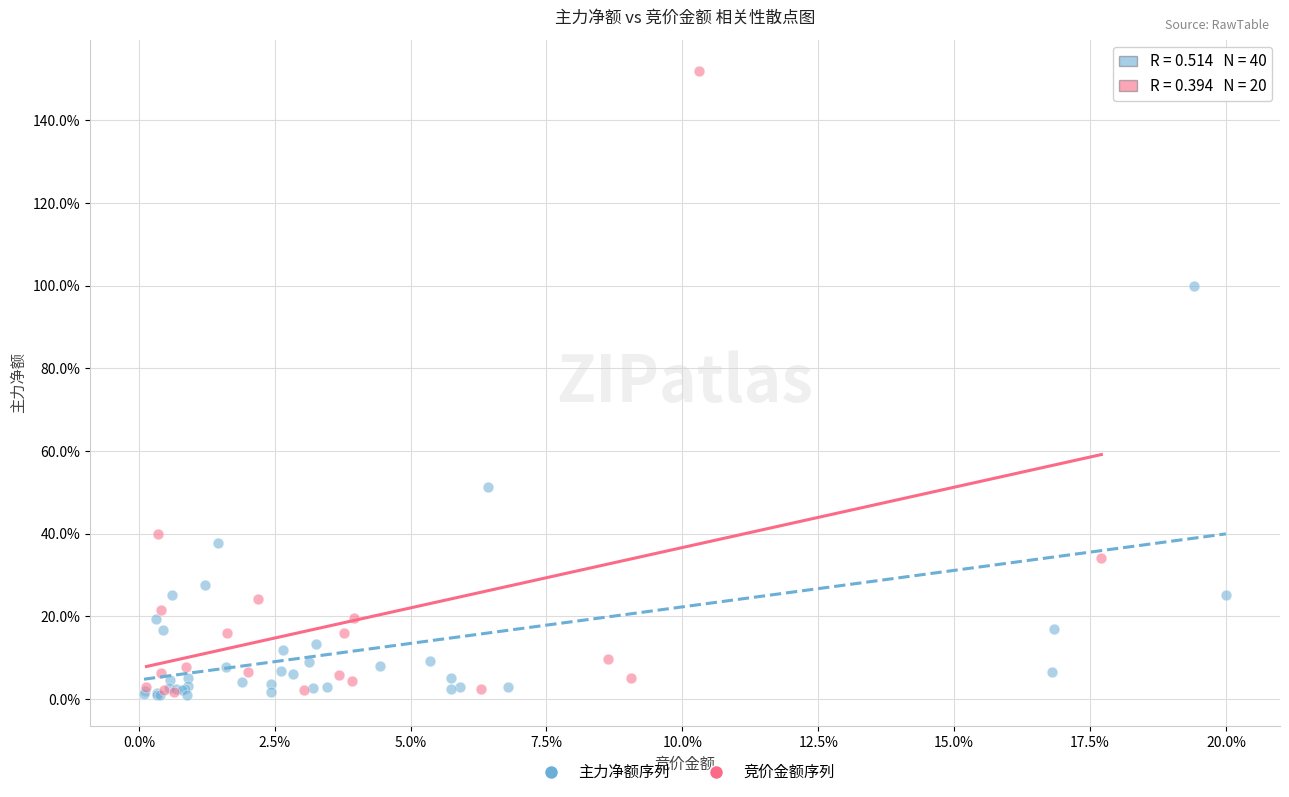

Which series reaches the maximum Y coordinate?

竞价金额序列